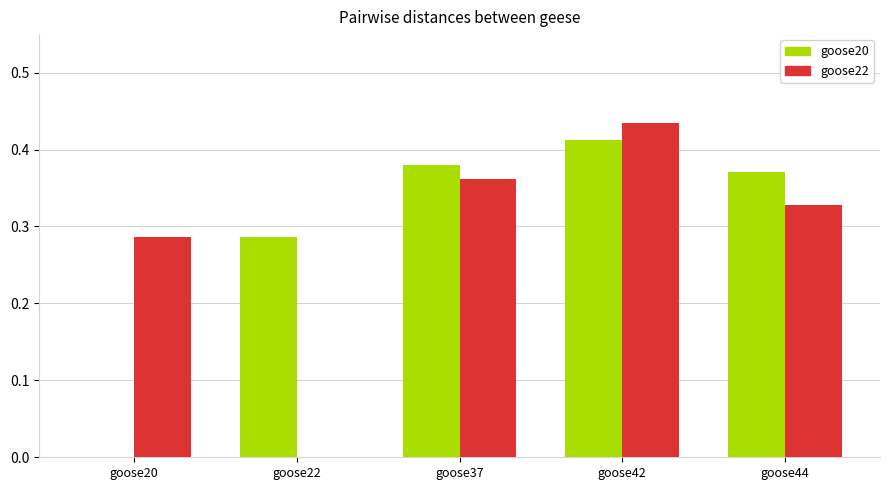

What is the sum of all goose22 values?

1.4